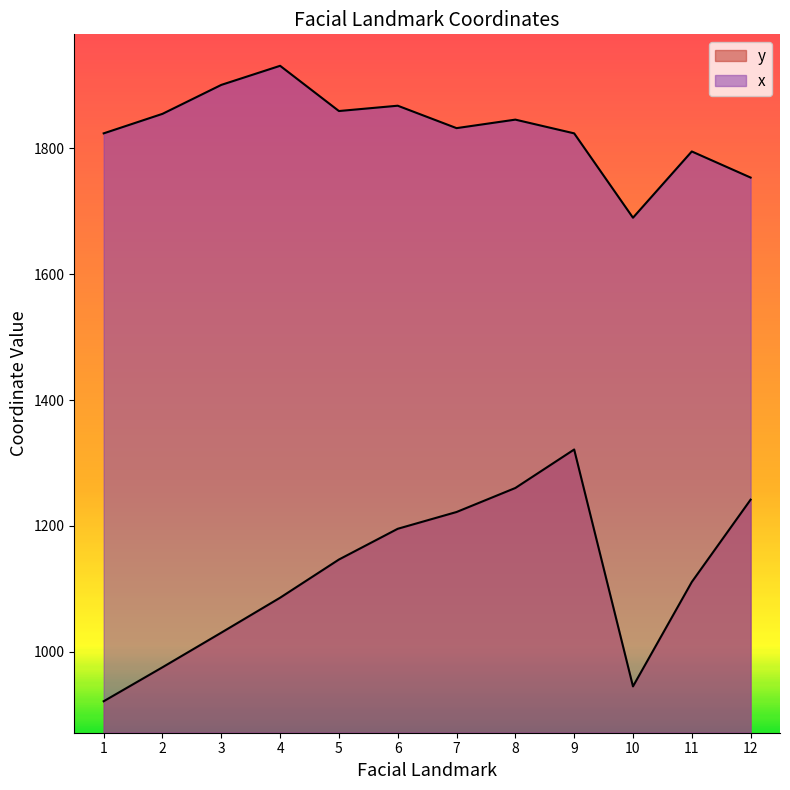

Rank the series by their average value, from lowest to highest.

y, x